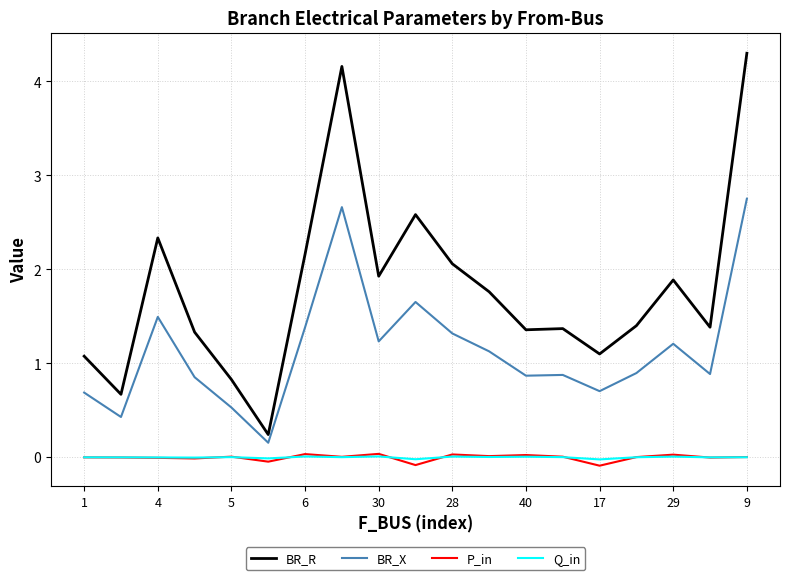

True or false: BR_R and Q_in intersect in this chart.

False